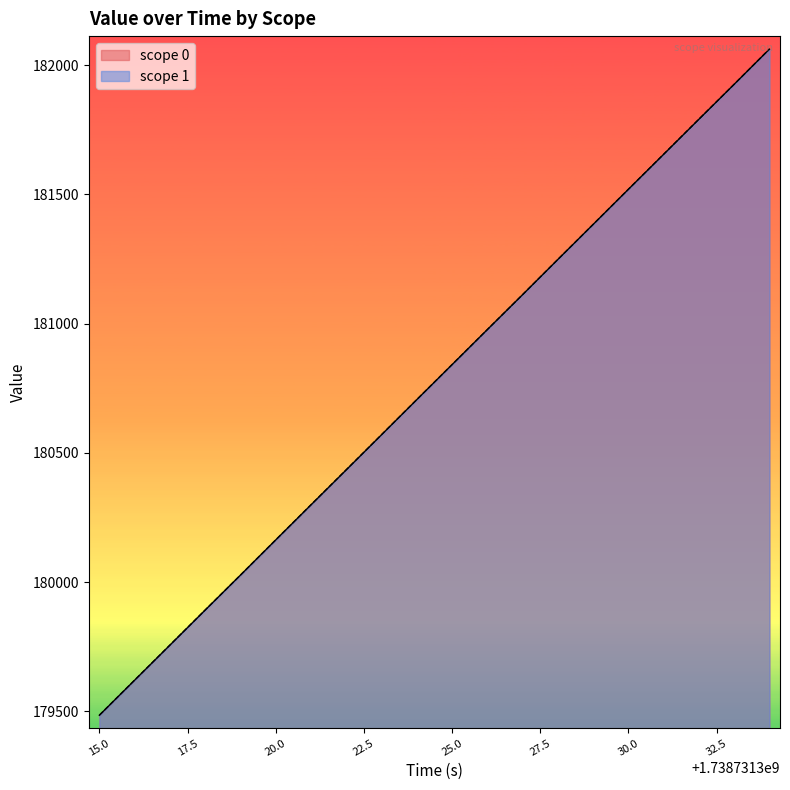

Which series has the largest total across all categories?

scope_1